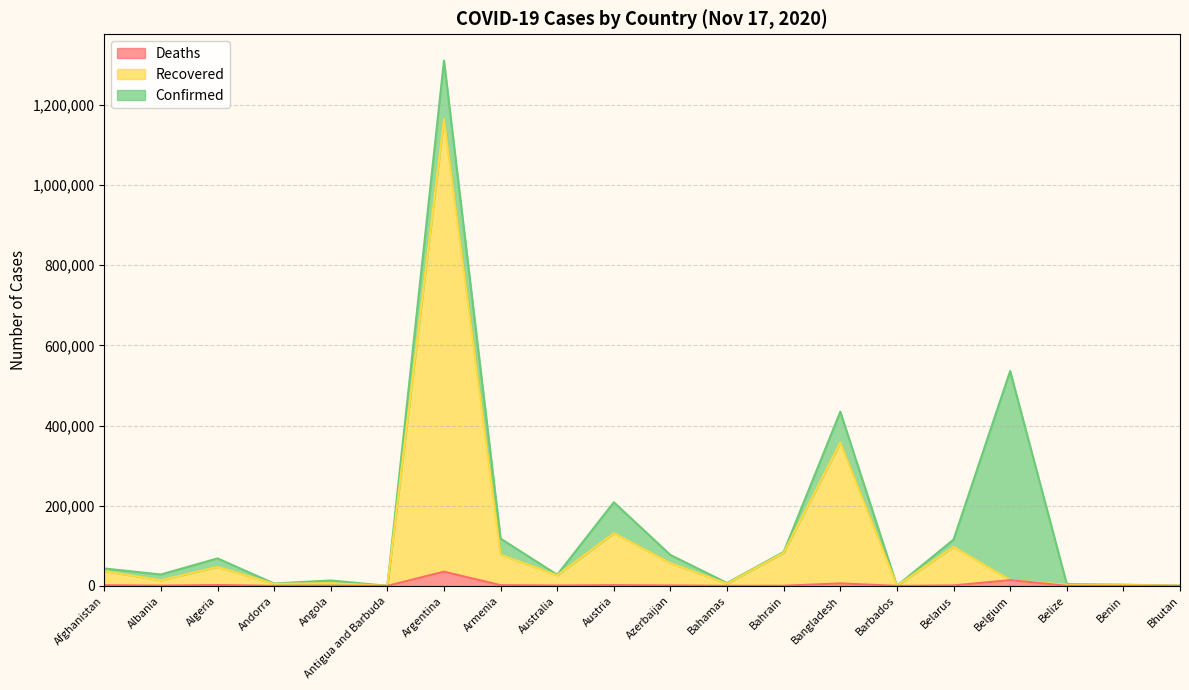

True or false: Confirmed and Deaths cross at least once.

False